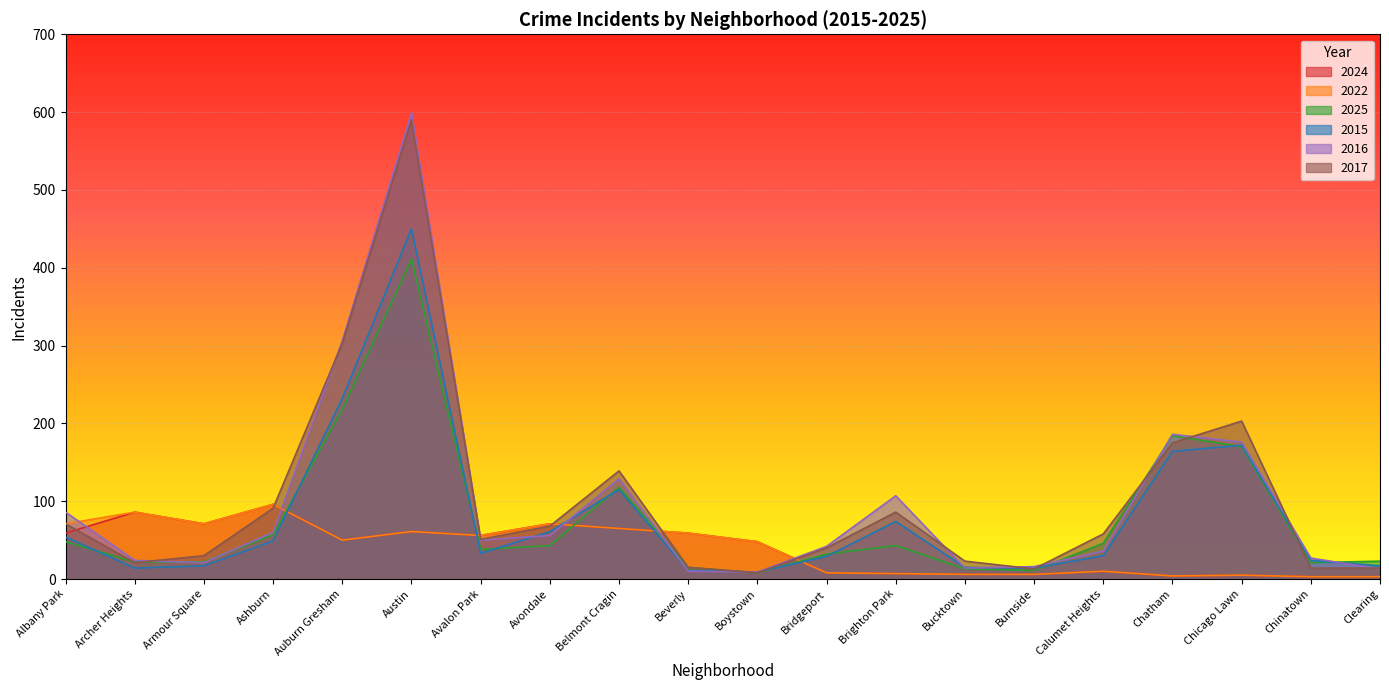

What is the minimum value shown in the chart?

3